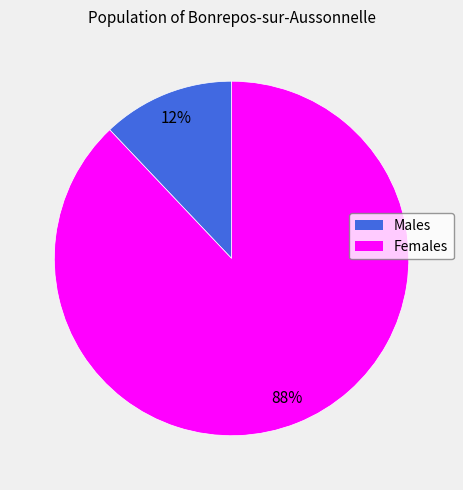

To the nearest percent, what is the difference between the largest and smallest slice percentages?

76%